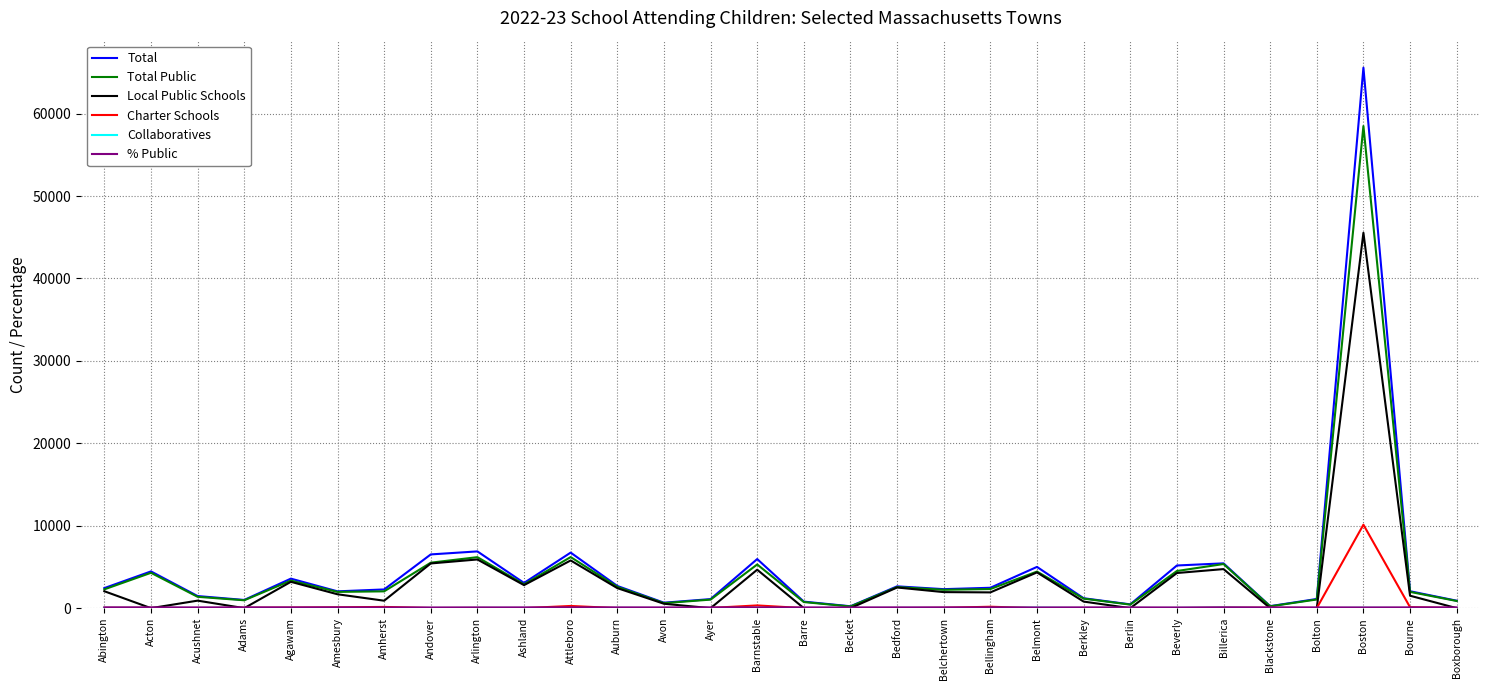

The Local Public Schools series shows 0.0 at Berlin. True or false?

True